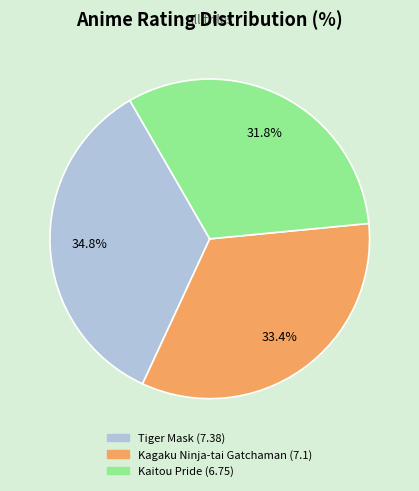

Is the sum of Kagaku Ninja-tai Gatchaman and Kaitou Pride greater than half?

Yes